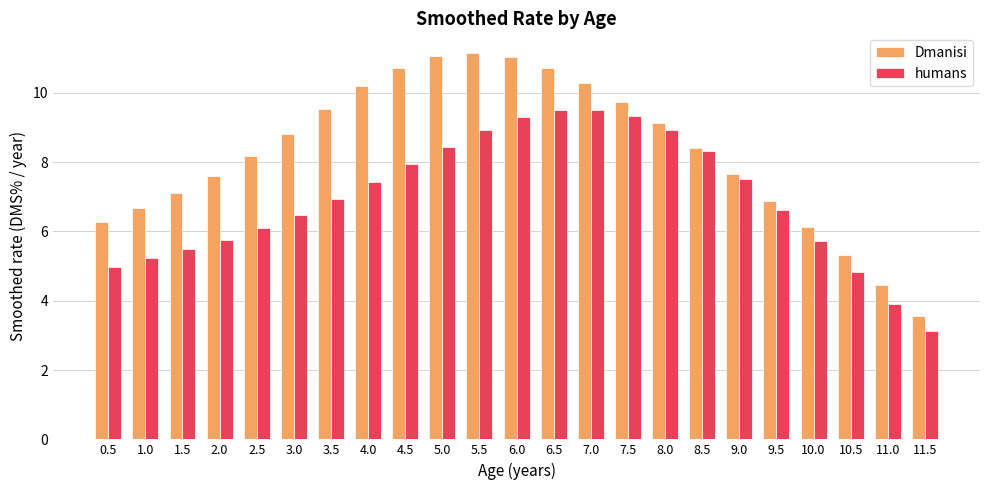

At how many categories does at least one series exceed 9?

10